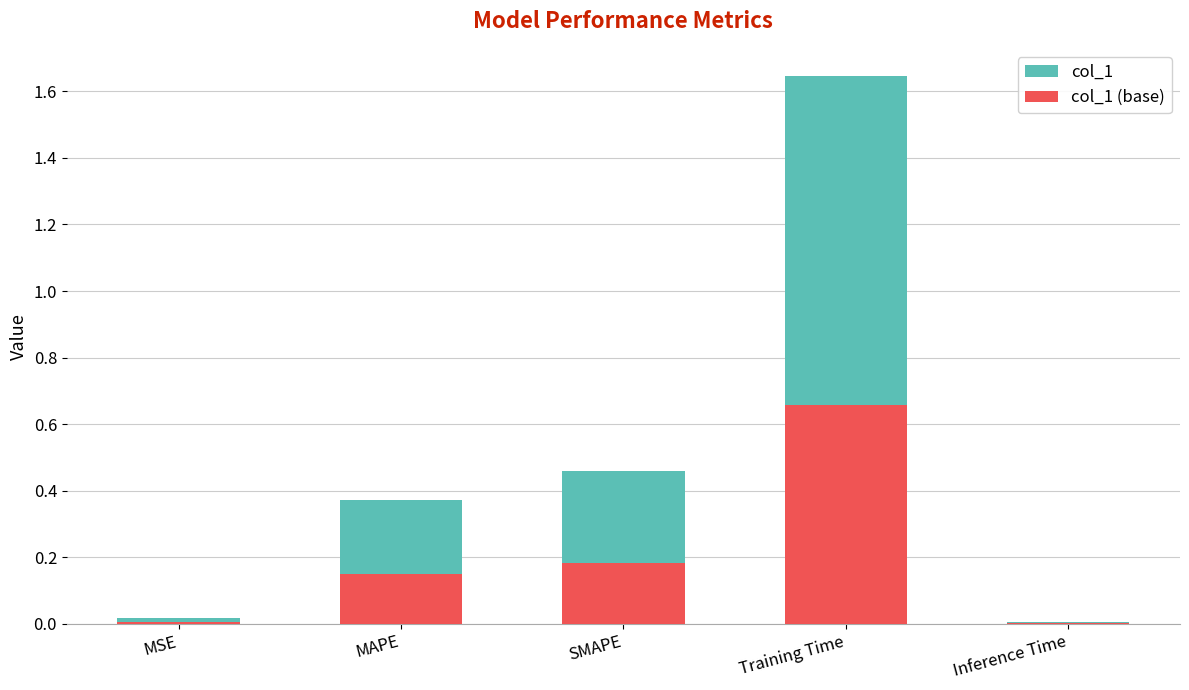

What is the difference between the maximum and minimum values in the col_1 (base) series?

0.7